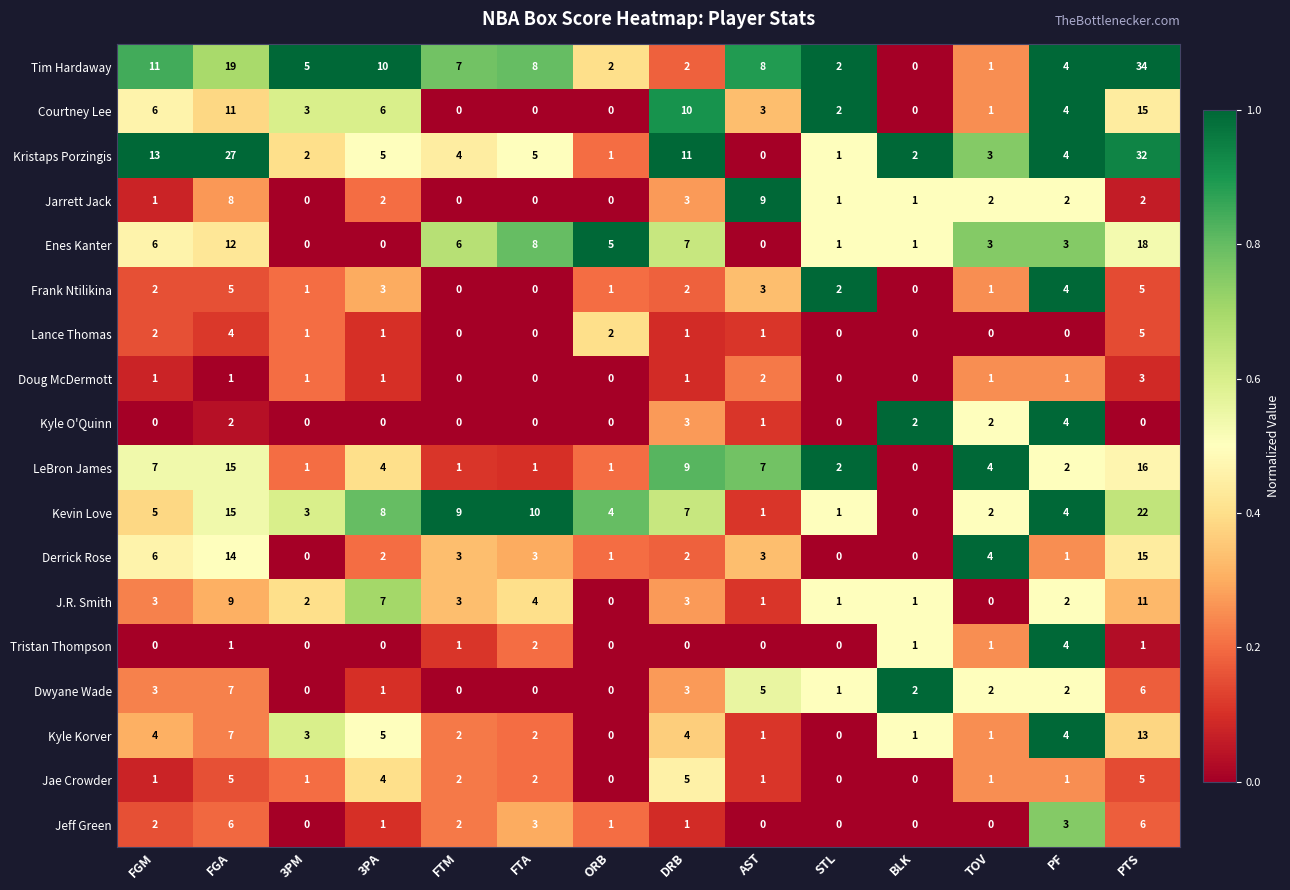

The value of Kevin Love at AST is 2. True or false?

False